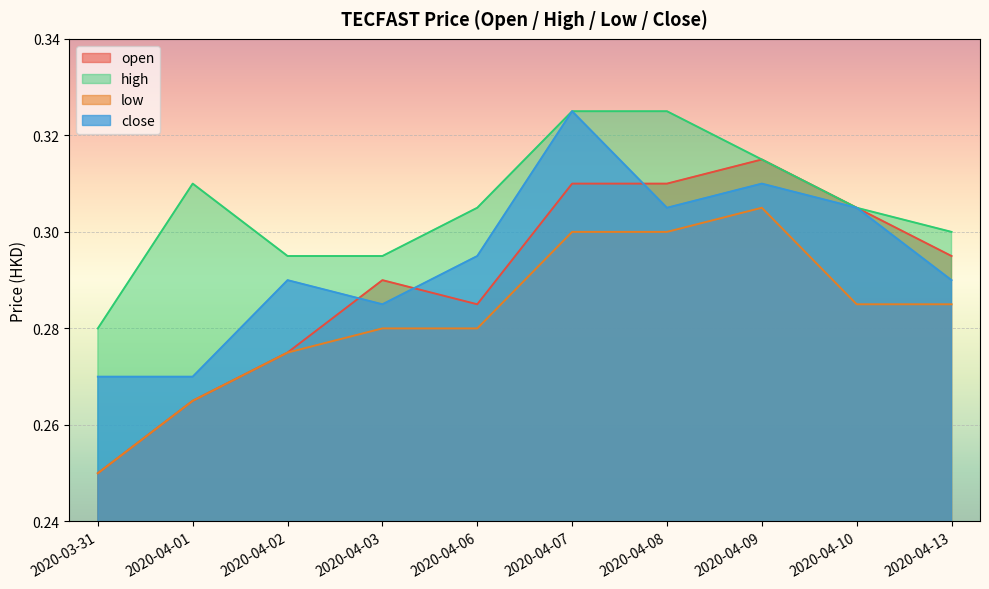

Which category has the lowest value in the low series?

2020-03-31